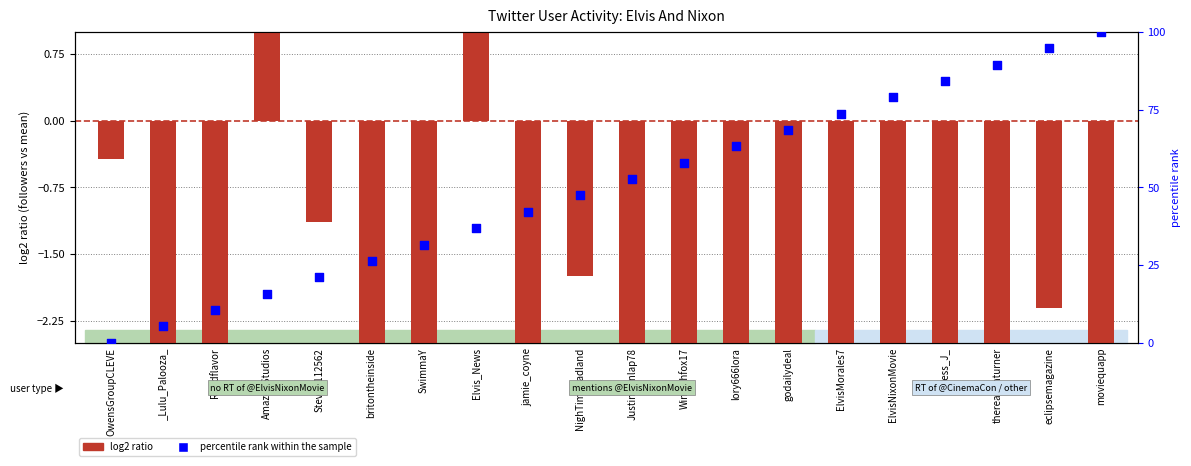

What are all the series names shown in the legend?

log2 ratio, percentile rank within the sample